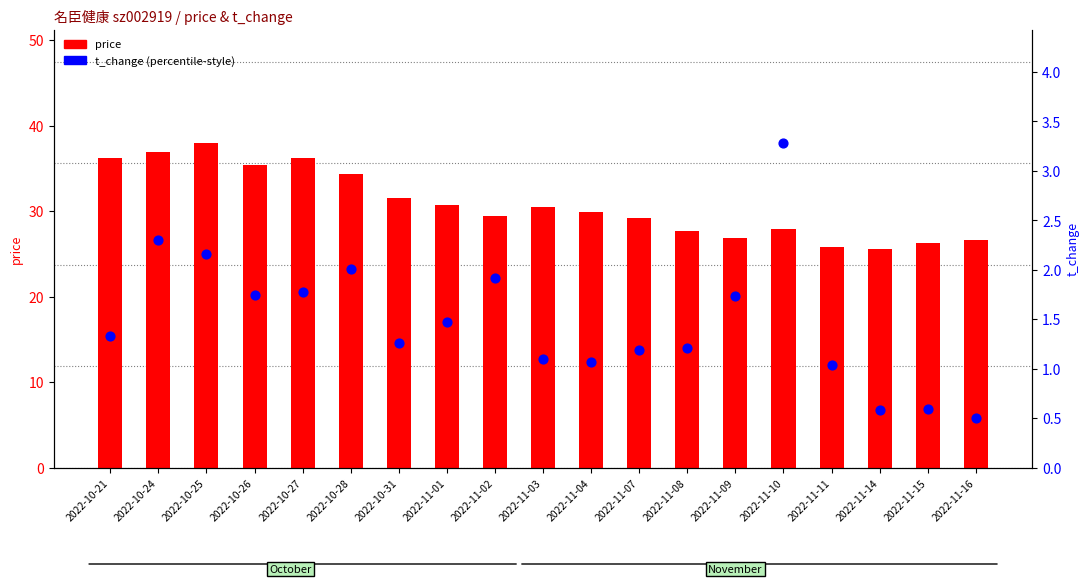

At which category is the sum across all series the highest?

2022-10-25